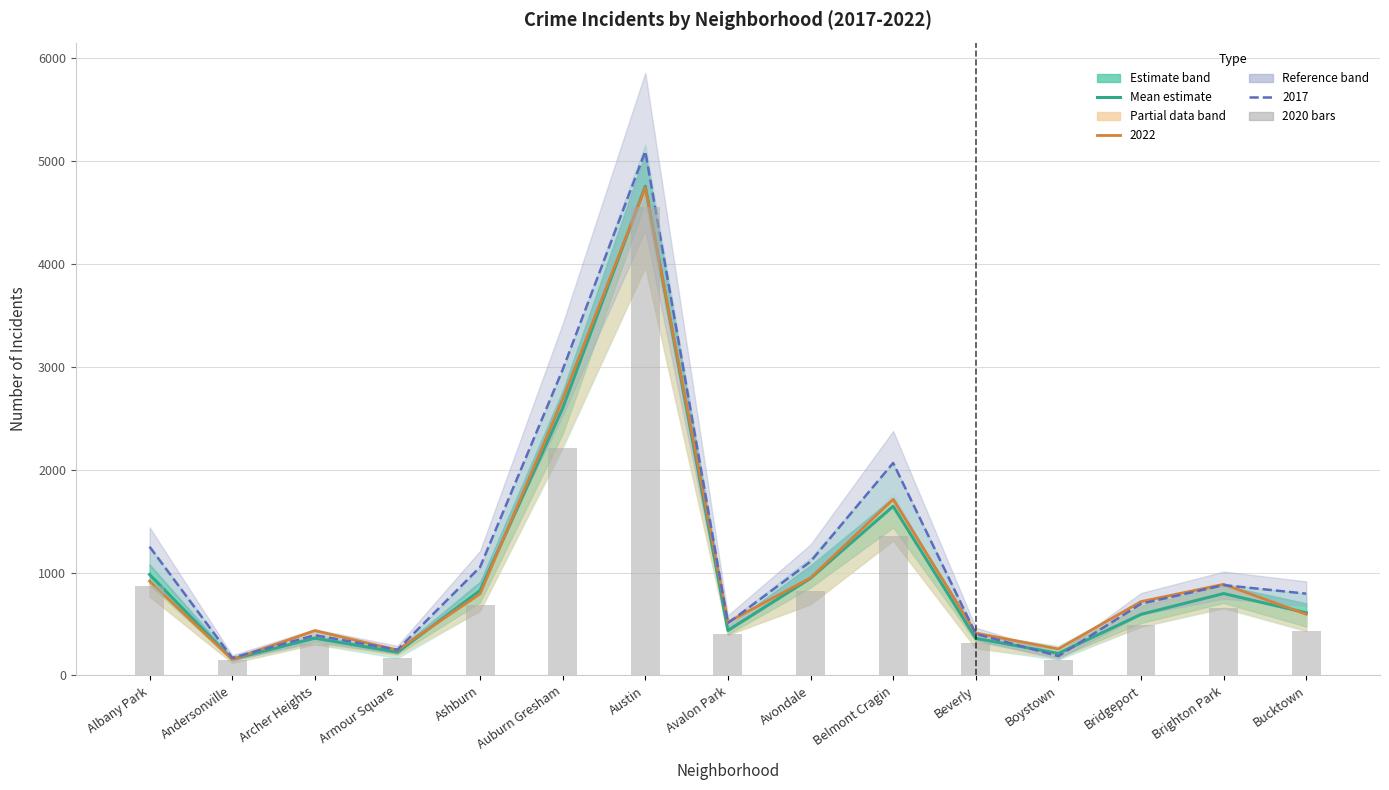

The 2017 (reference) series shows 1352.3 at Bucktown. True or false?

False